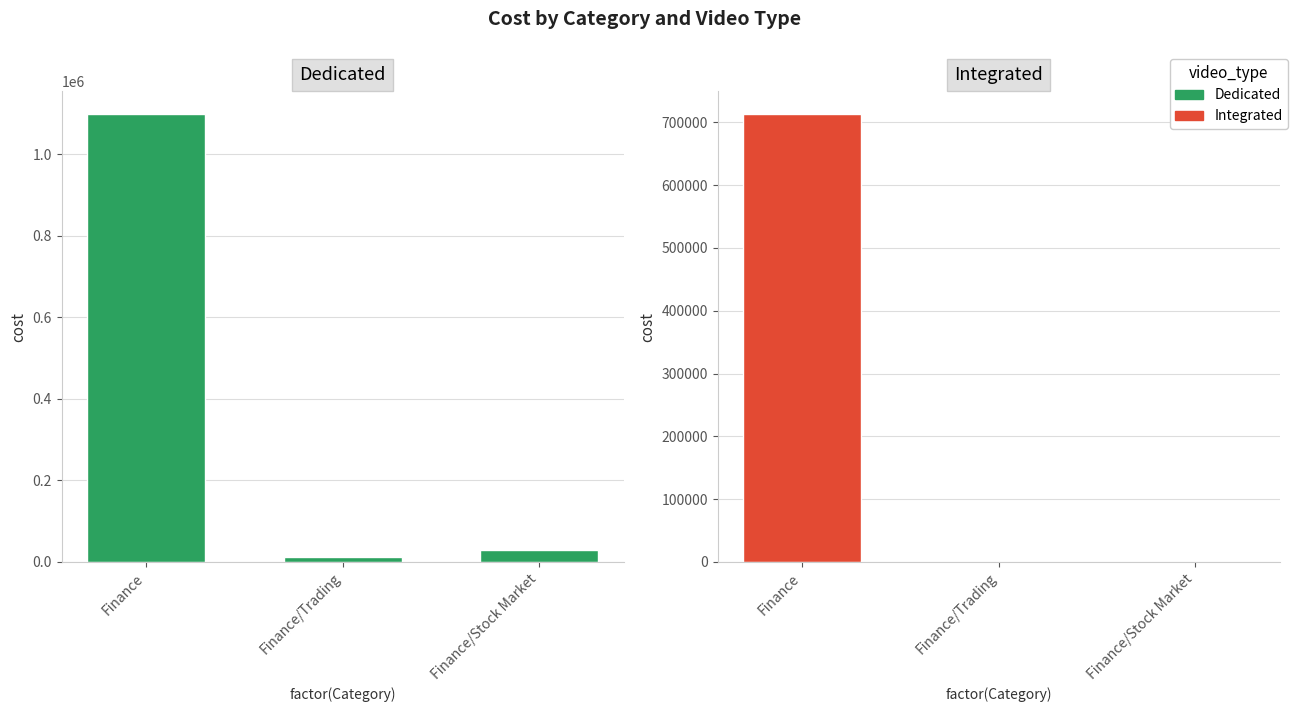

Is the value of Integrated at Finance greater than the value of Dedicated at Finance/Stock Market?

Yes